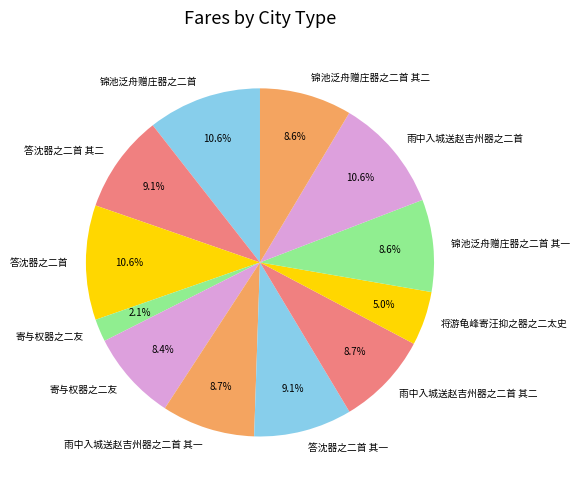

Count the number of slices in the pie.

12